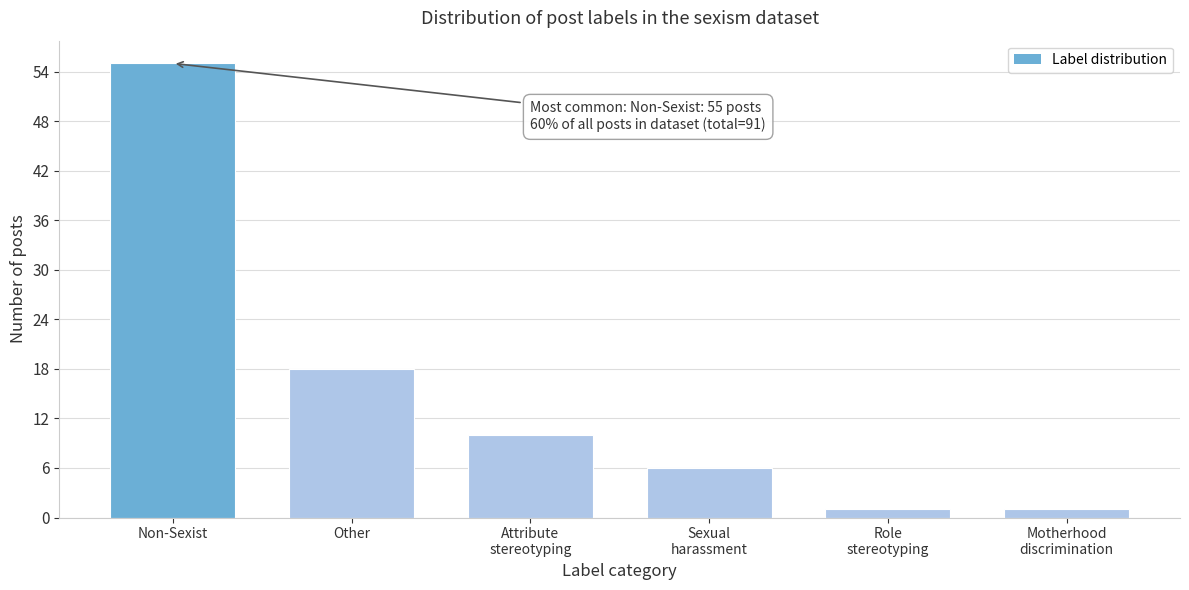

The chart shows a value of 18 at Other. True or false?

True